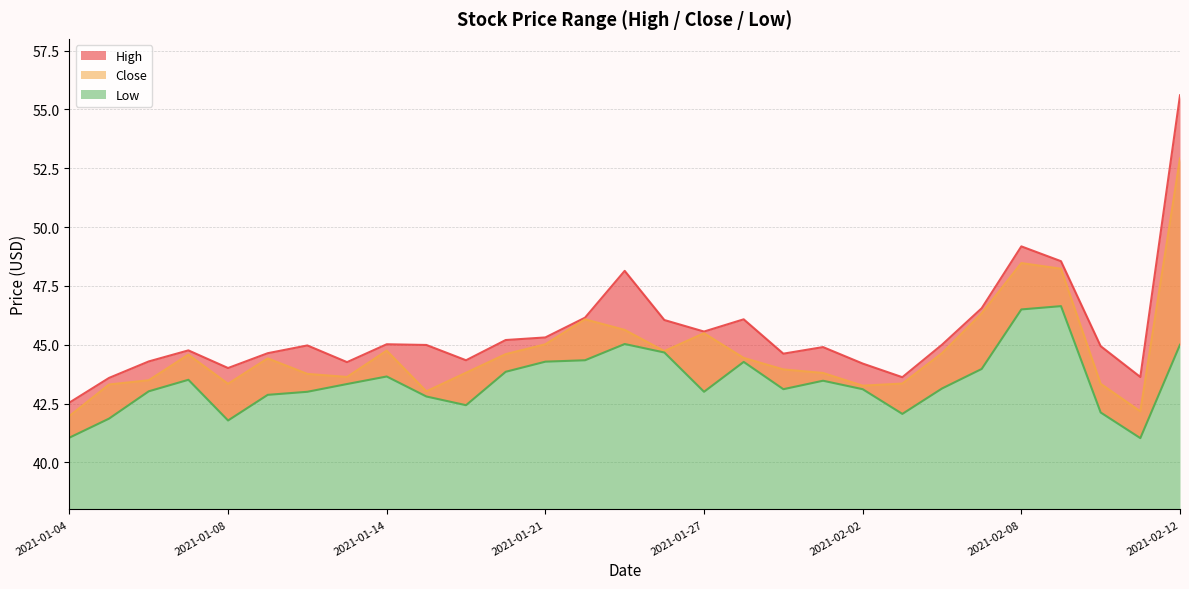

Reading left to right, extract all data points from this chart.

High: 42.5	43.6	44.3	44.8	44.0	44.6	45.0	44.3	45.0	45.0	44.3	45.2	45.3	46.1	48.1	46.0	45.6	46.1	44.6	44.9	44.2	43.6	45.0	46.5	49.2	48.5	44.9	43.6	55.6
Low: 41.0	41.9	43.0	43.5	41.8	42.9	43.0	43.3	43.6	42.8	42.4	43.9	44.3	44.3	45.0	44.7	43.0	44.3	43.1	43.5	43.1	42.1	43.1	44.0	46.5	46.6	42.1	41.0	45.0
Close: 42.0	43.3	43.5	44.6	43.3	44.4	43.8	43.6	44.8	43.0	43.8	44.6	45.0	46.1	45.6	44.7	45.5	44.4	44.0	43.8	43.3	43.4	44.6	46.3	48.5	48.2	43.3	42.2	52.9